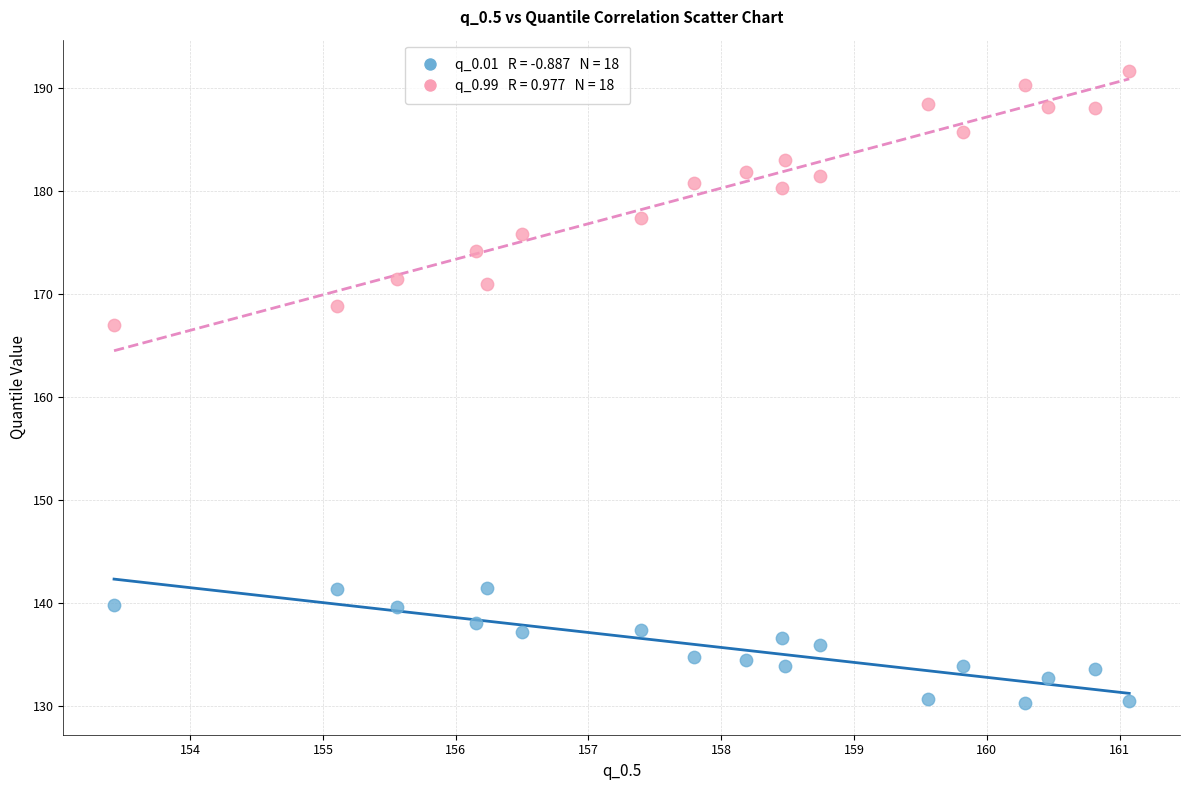

Across all data points, what is the range of Y values (max minus min)?

61.3